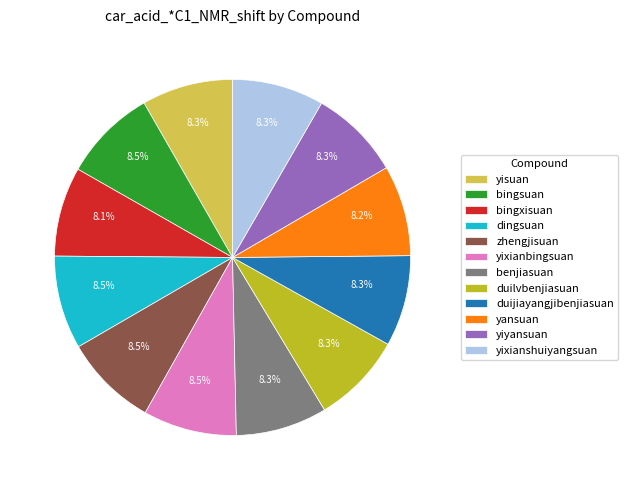

What portion of the pie excludes duilvbenjiasuan?

91.7%